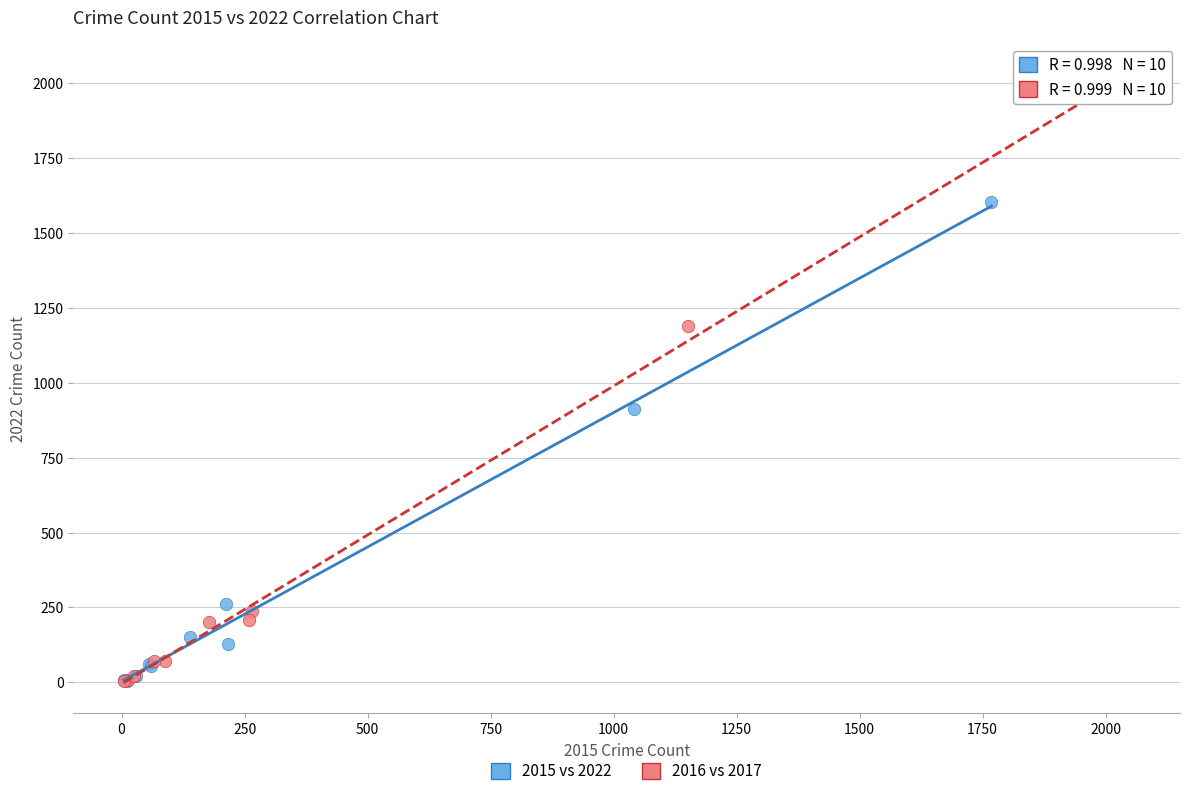

What are all the series names shown in the legend?

2015 vs 2022, 2016 vs 2017